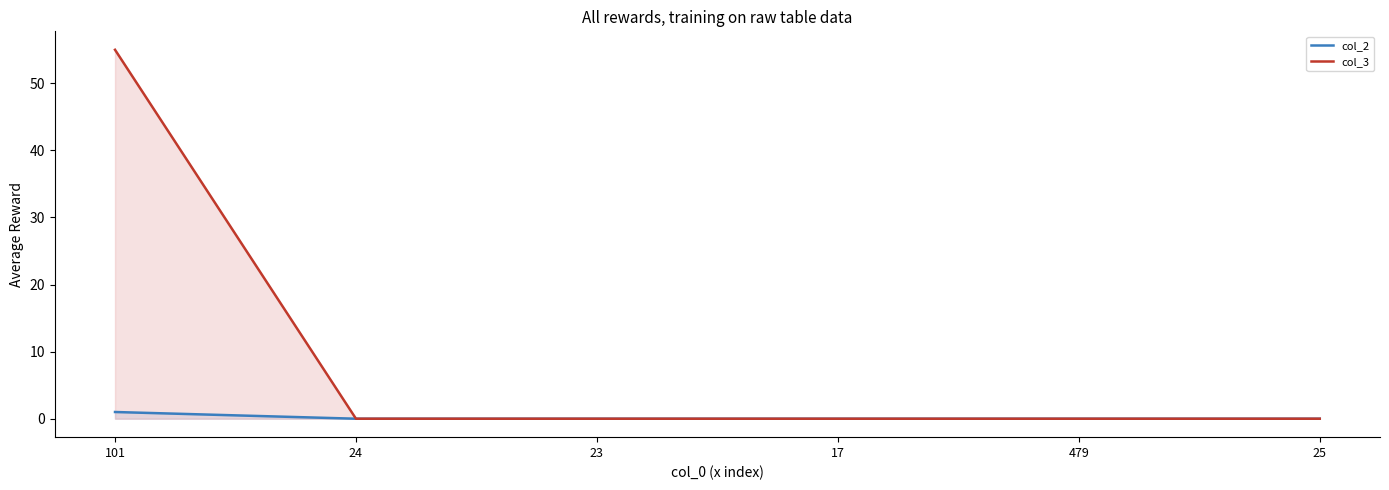

What are all the series names shown in the legend?

col_2, col_3